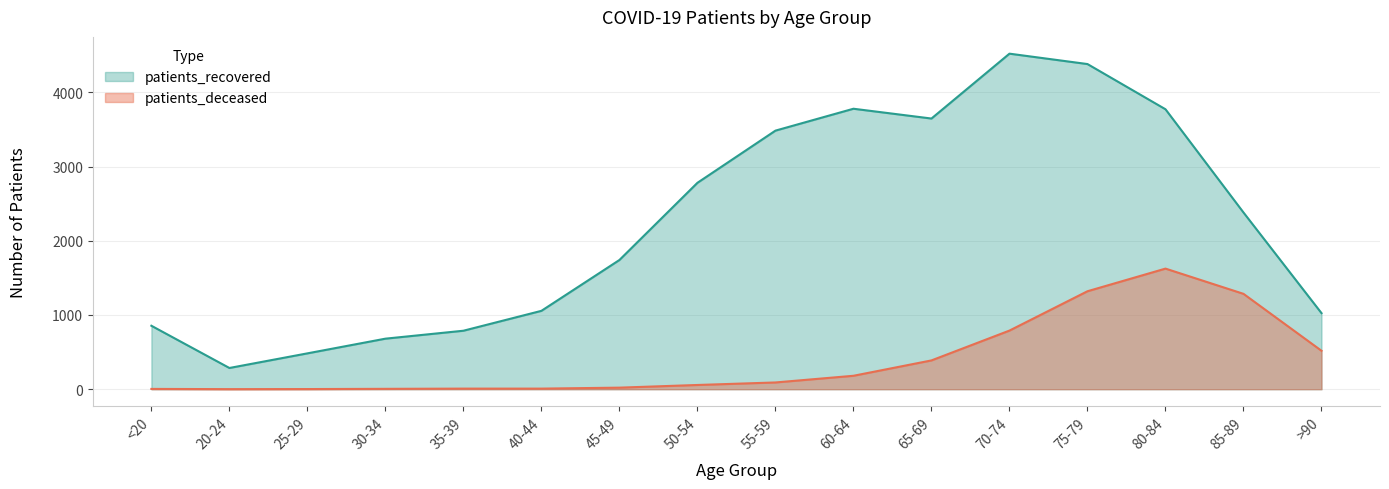

Is the value of patients_recovered at 70-74 greater than the value of patients_deceased at 30-34?

Yes